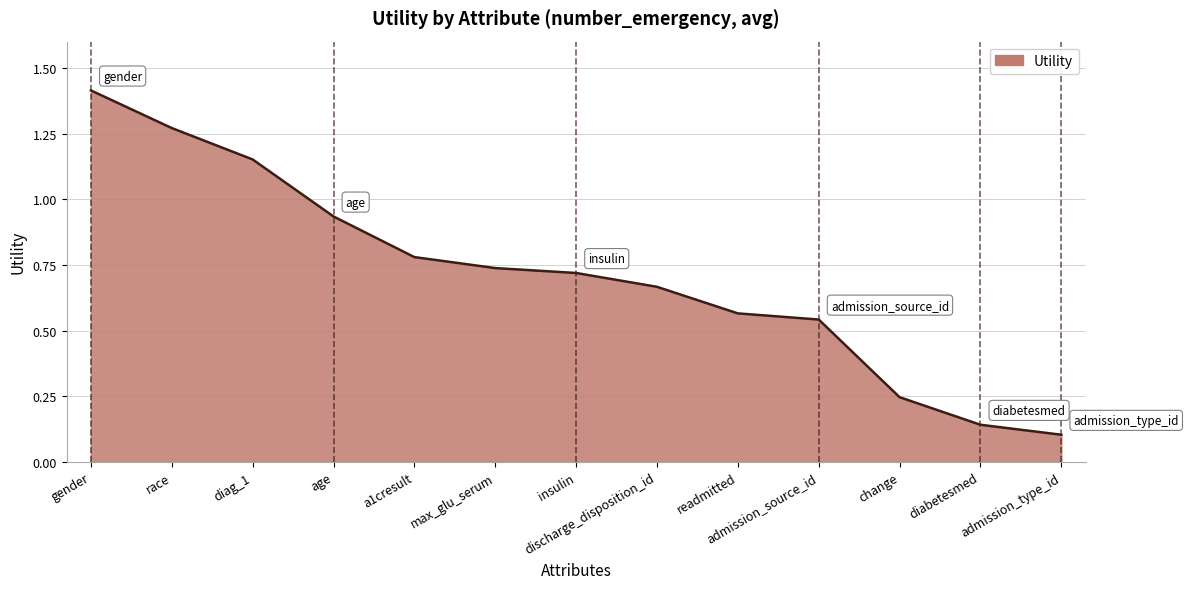

What is the difference between the values at admission_source_id and a1cresult?

0.2